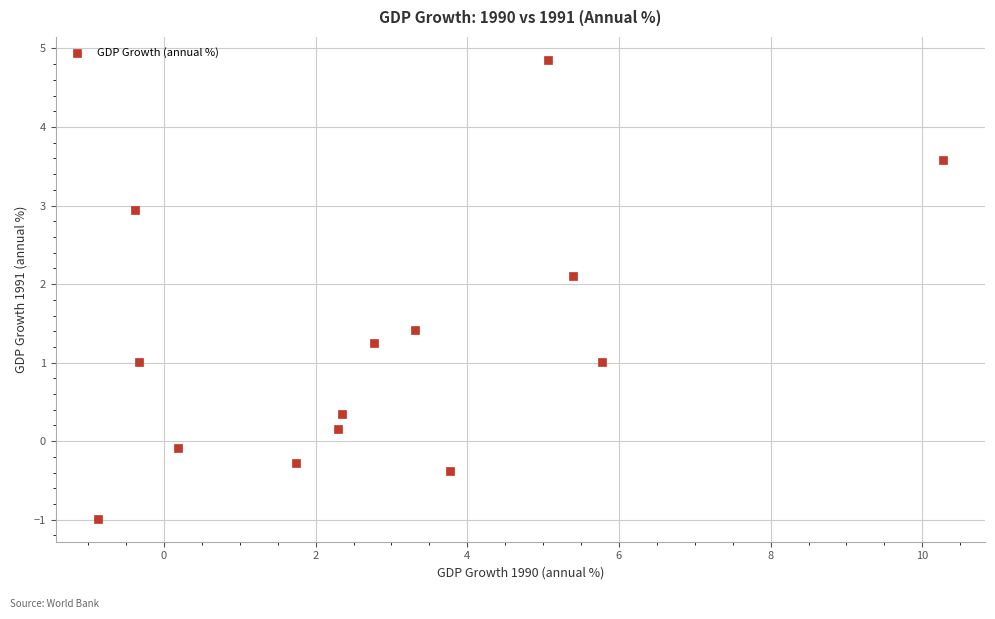

What is the range of Y values (max minus min)?

5.8